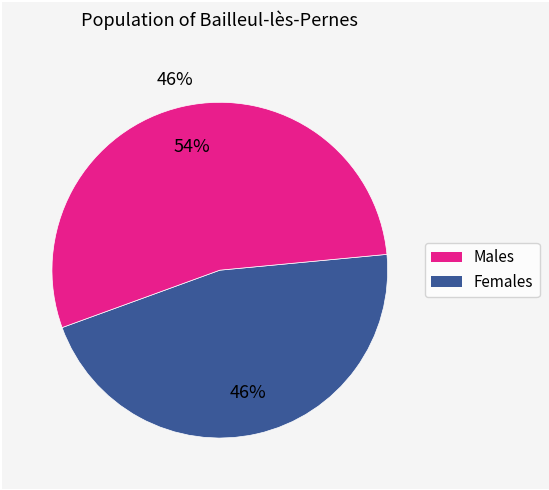

To the nearest percent, what is the difference between the largest and smallest slice percentages?

8%